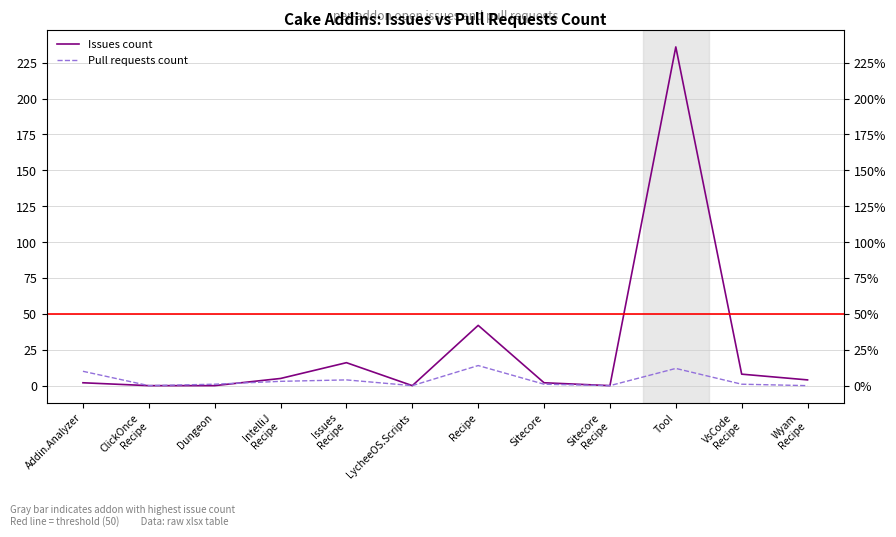

Does the chart display data point markers on the line(s)?

No